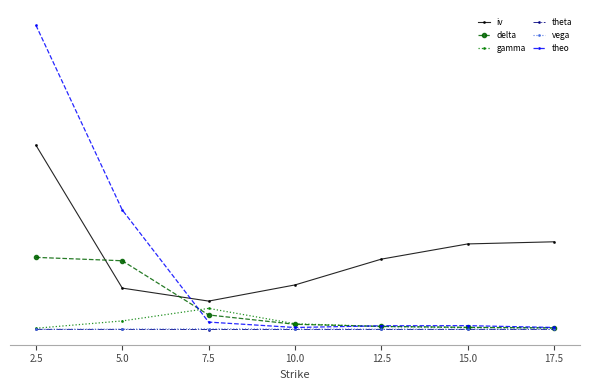

What is the average value of the delta series?

0.3